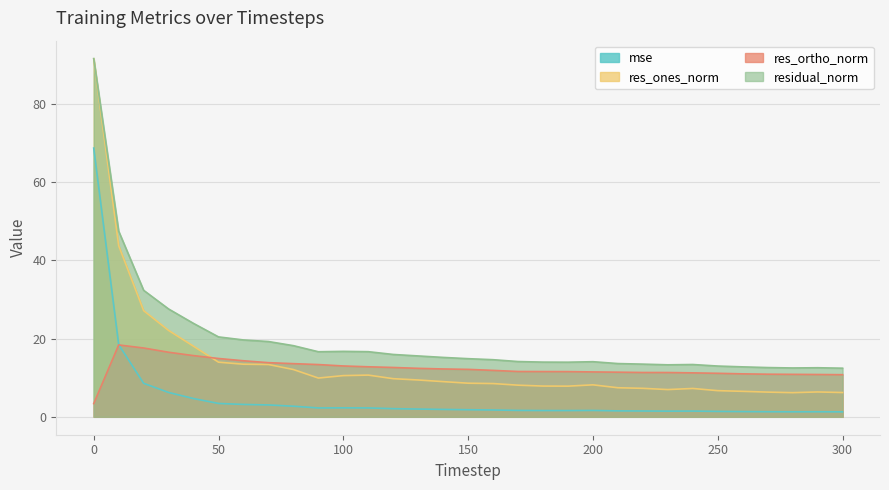

Reading left to right, what are all the values shown in this chart?

mse: 0=68.6	10=18.4	20=8.6	30=6.2	40=4.7	50=3.4	60=3.2	70=3.0	80=2.7	90=2.3	100=2.3	110=2.3	120=2.1	130=2.0	140=1.9	150=1.8	160=1.7	170=1.6	180=1.6	190=1.6	200=1.6	210=1.5	220=1.5	230=1.4	240=1.5	250=1.4	260=1.3	270=1.3	280=1.3	290=1.3	300=1.3
res_ones_norm: 0=91.5	10=43.7	20=27.1	30=22.1	40=18.0	50=14.0	60=13.4	70=13.4	80=12.1	90=9.9	100=10.5	110=10.7	120=9.7	130=9.4	140=9.0	150=8.6	160=8.5	170=8.1	180=7.9	190=7.8	200=8.2	210=7.4	220=7.3	230=7.0	240=7.2	250=6.7	260=6.5	270=6.3	280=6.2	290=6.3	300=6.2
res_ortho_norm: 0=3.4	10=18.4	20=17.6	30=16.5	40=15.6	50=14.9	60=14.3	70=13.8	80=13.6	90=13.3	100=13.0	110=12.8	120=12.6	130=12.4	140=12.2	150=12.1	160=11.9	170=11.6	180=11.6	190=11.5	200=11.5	210=11.4	220=11.3	230=11.3	240=11.2	250=11.1	260=11.0	270=10.9	280=10.8	290=10.8	300=10.8
residual_norm: 0=91.5	10=47.4	20=32.3	30=27.5	40=23.9	50=20.4	60=19.6	70=19.2	80=18.2	90=16.6	100=16.7	110=16.6	120=15.9	130=15.5	140=15.2	150=14.9	160=14.6	170=14.1	180=14.0	190=14.0	200=14.1	210=13.6	220=13.5	230=13.3	240=13.4	250=13.0	260=12.8	270=12.6	280=12.5	290=12.5	300=12.4